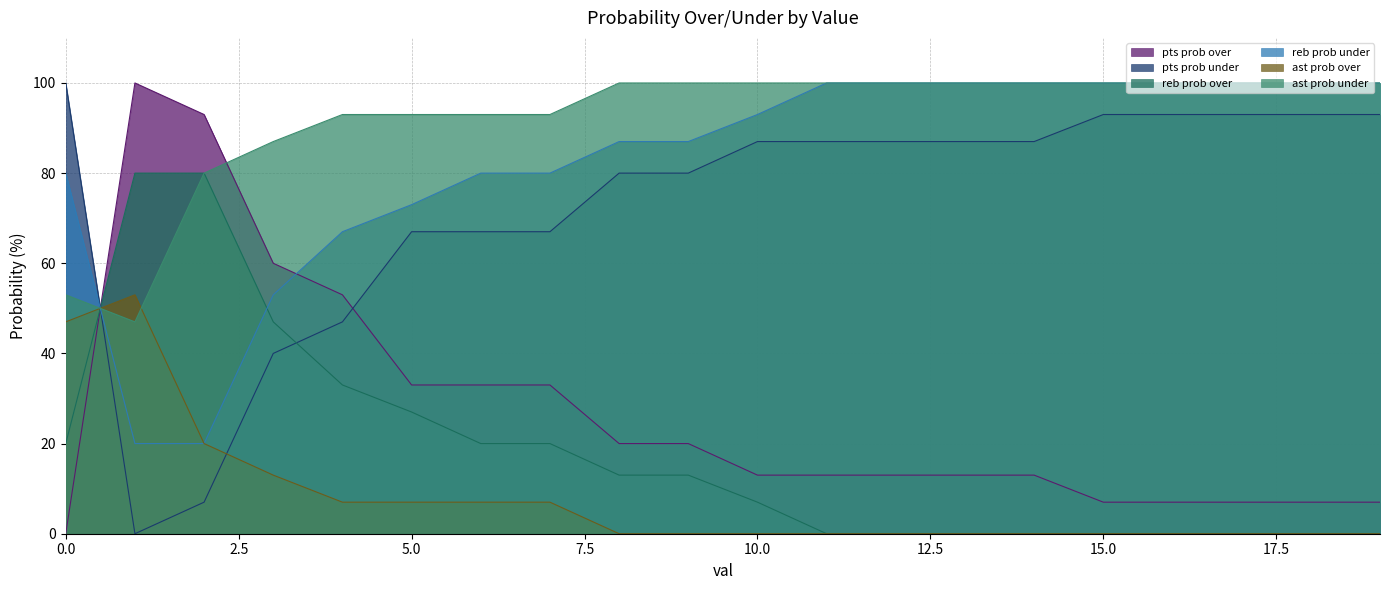

Which series has the largest range (max minus min)?

pts prob over